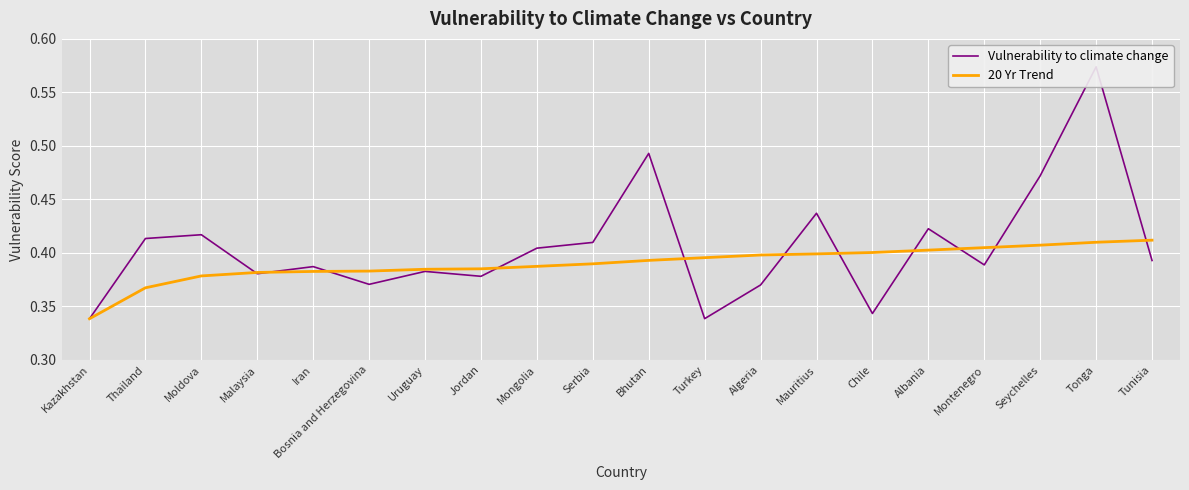

At which label does Vulnerability to climate change reach its minimum?

Kazakhstan